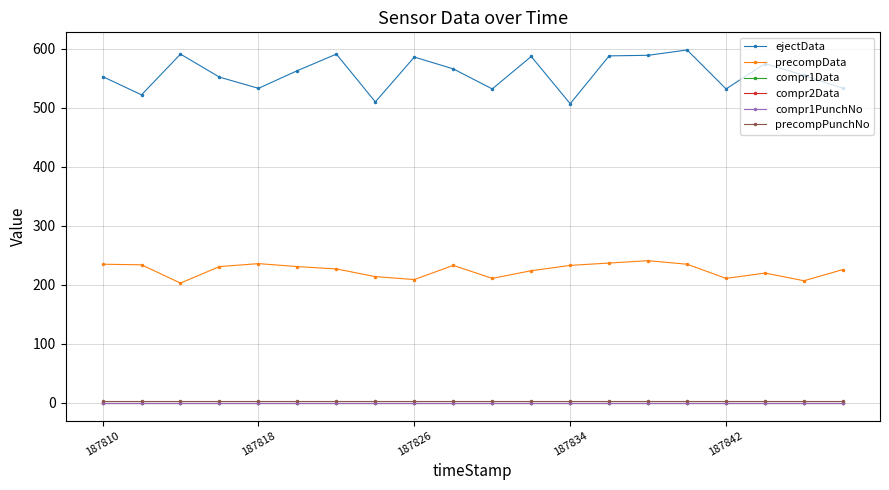

Is this an area chart (filled region under the line)?

No